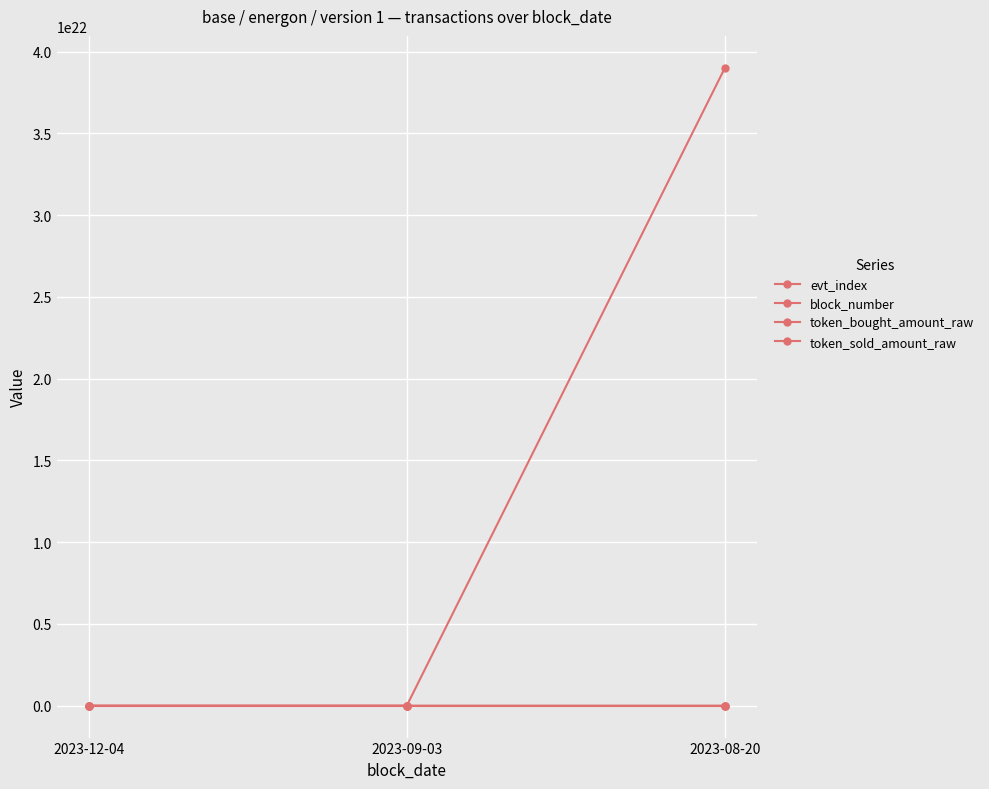

Rank the series at 2023-12-04 from highest to lowest value.

token_bought_amount_raw, token_sold_amount_raw, block_number, evt_index